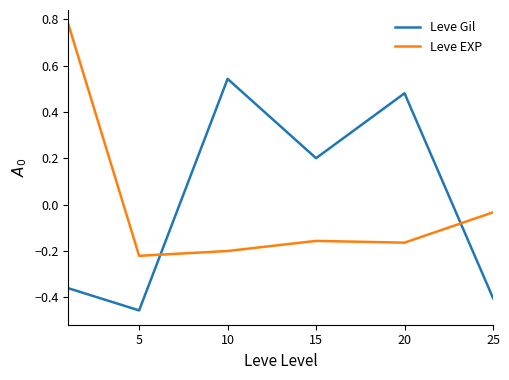

Rank the series by their maximum value, from highest to lowest.

Leve EXP, Leve Gil